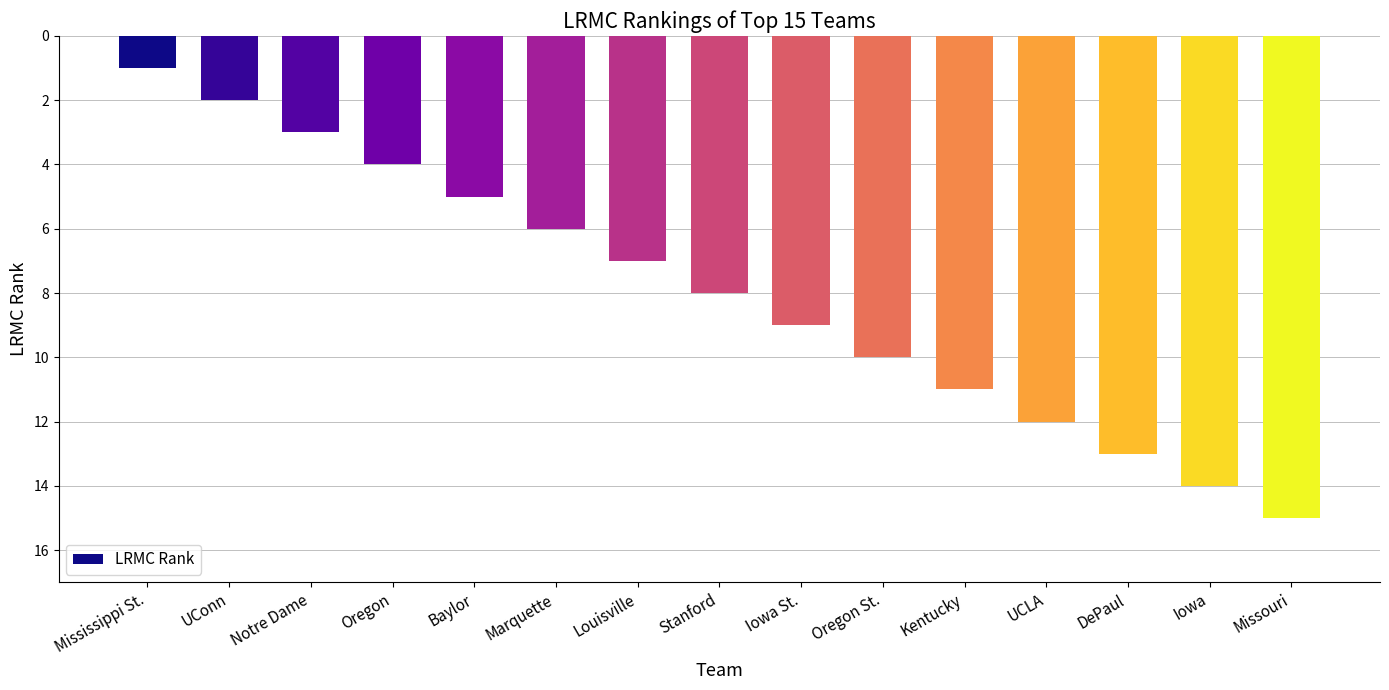

What is the sum of all values?

120